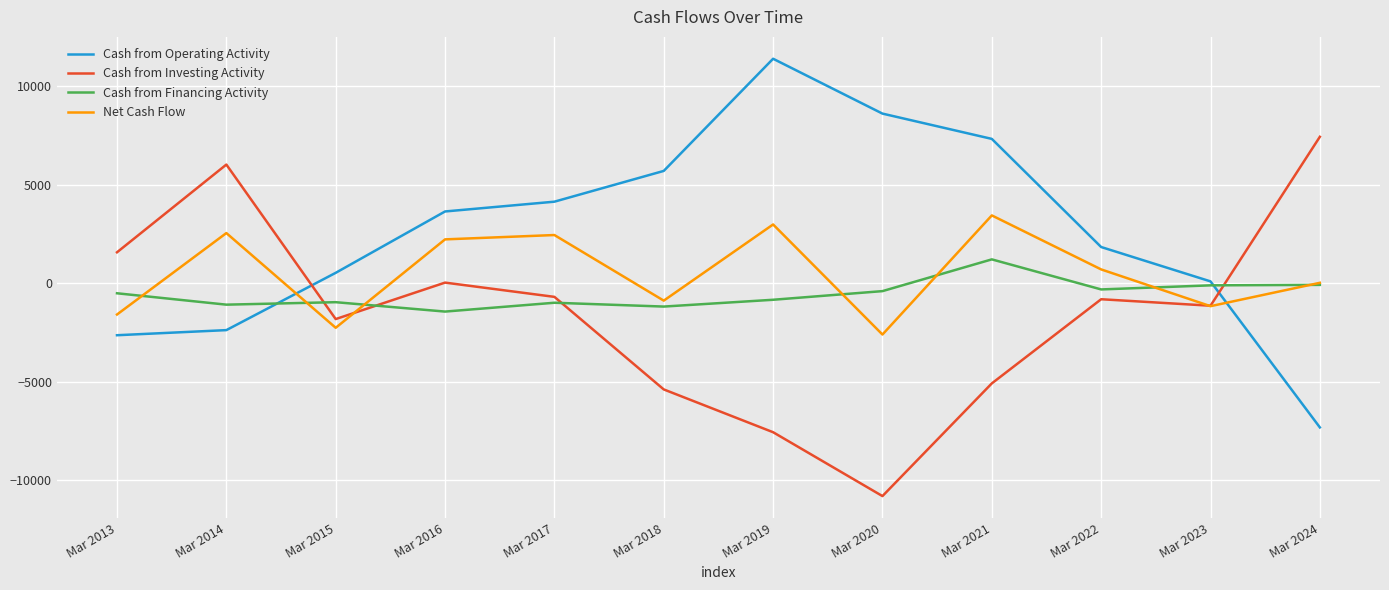

Which label corresponds to the smallest value in the chart?

Mar 2020